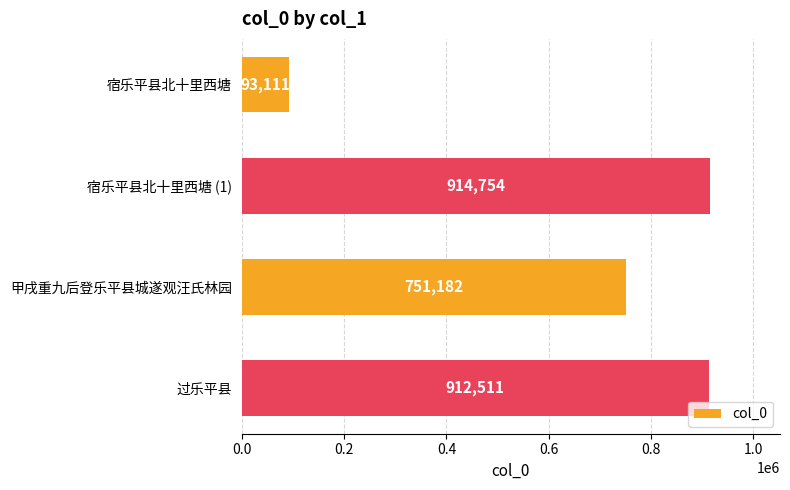

What position from the bottom is 过乐平县?

1